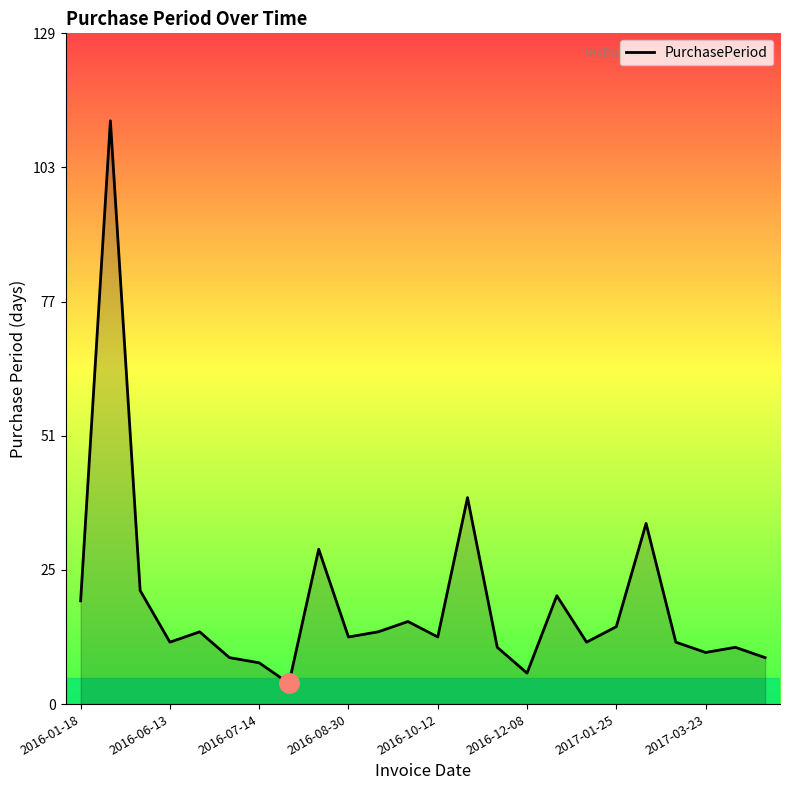

How many lines are shown in the chart?

1